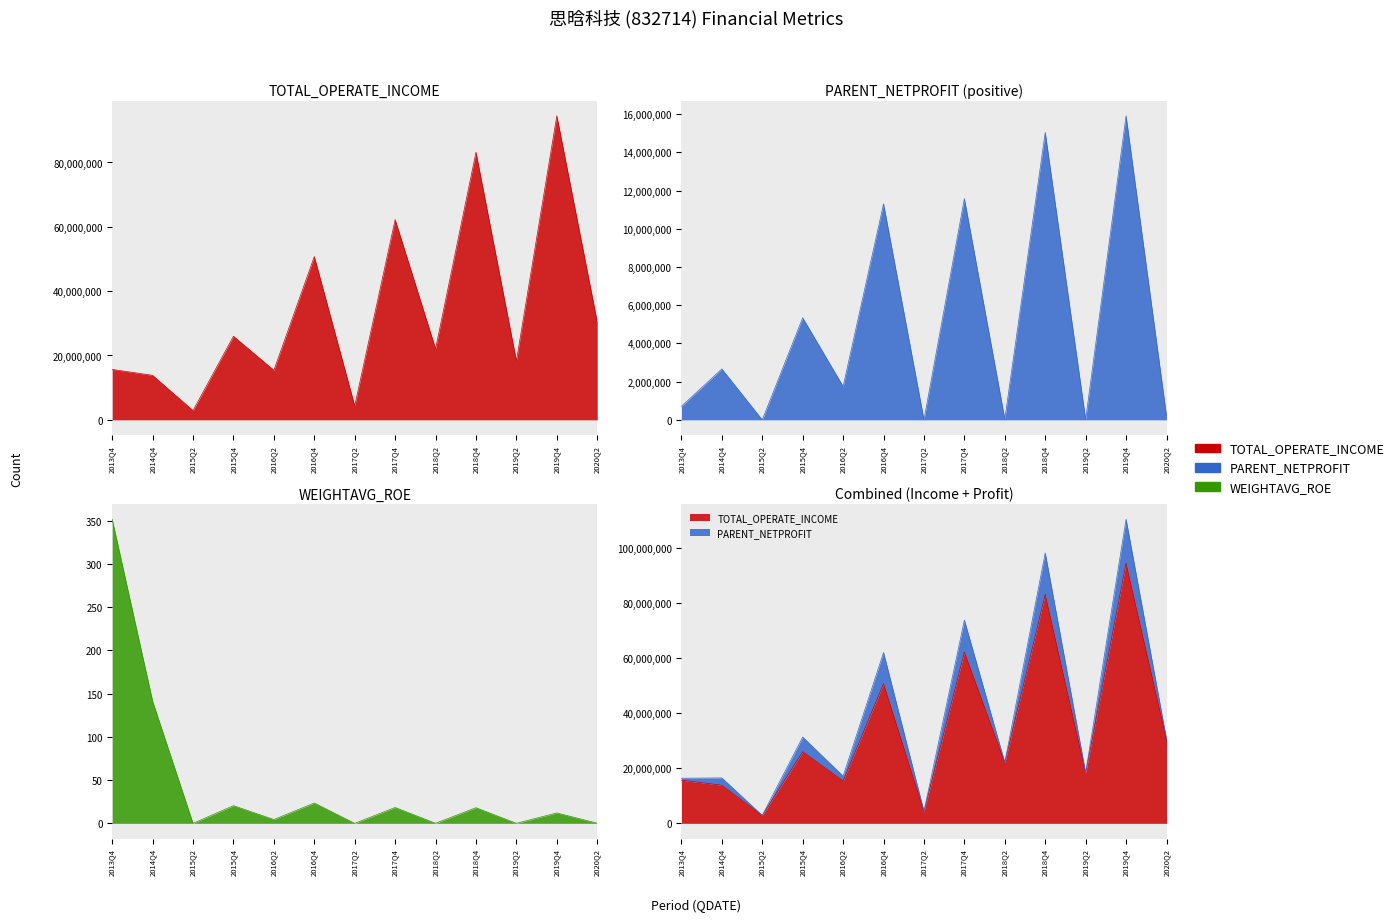

Which label corresponds to the smallest value in the chart?

2015Q2